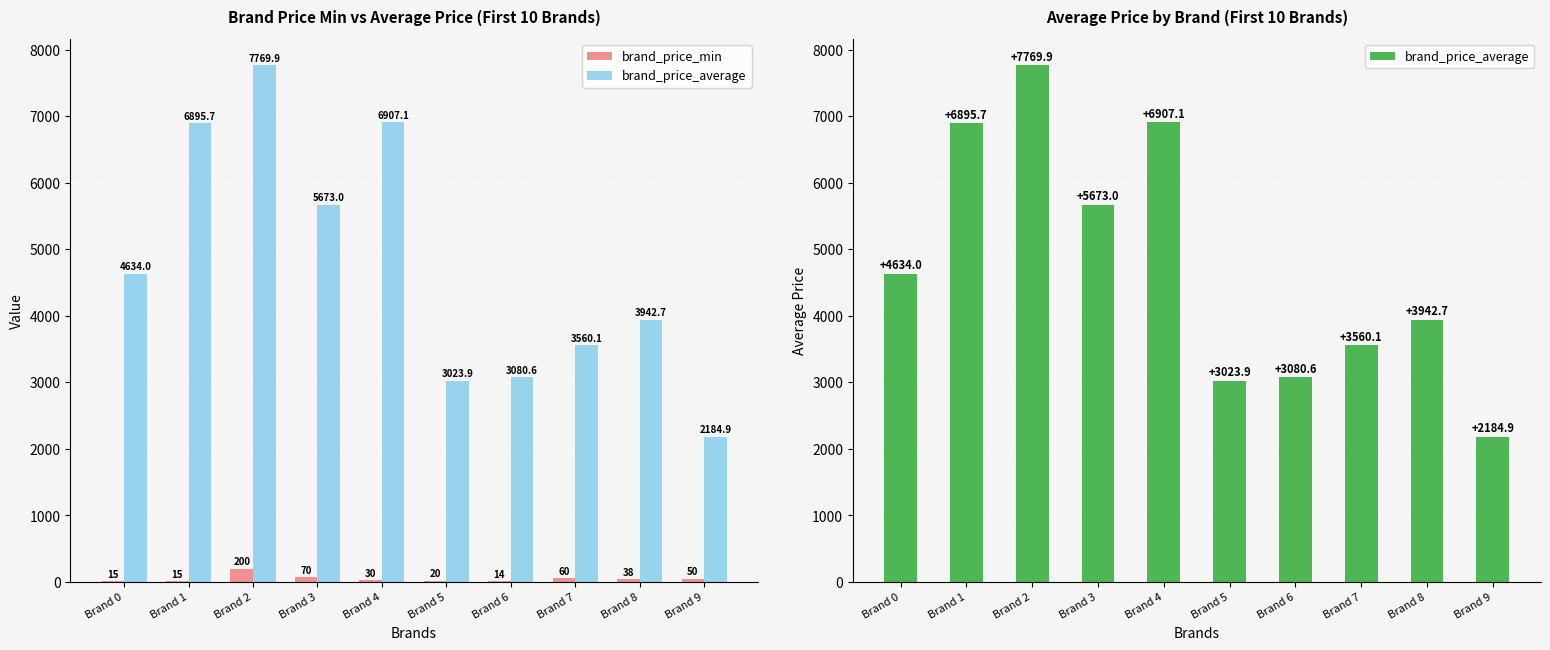

Which series has the largest range (max minus min)?

brand_price_average